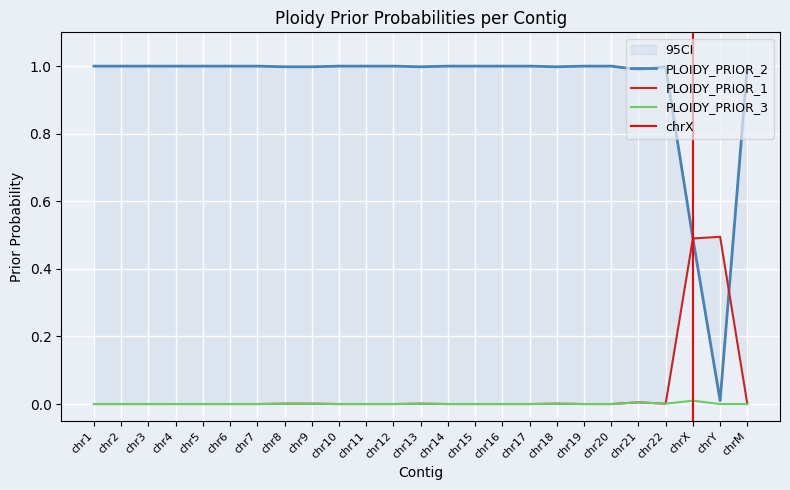

What is the label of the 4th point from the left?

chr4